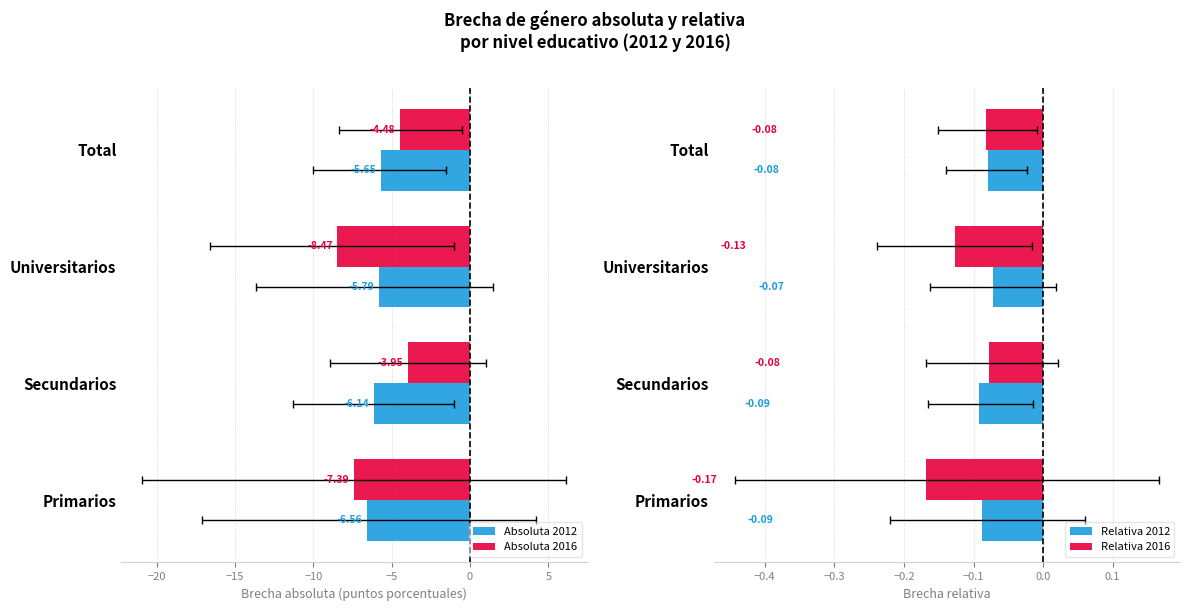

What are all the series names shown in the legend?

Absoluta 2012, Absoluta 2016, Relativa 2012, Relativa 2016